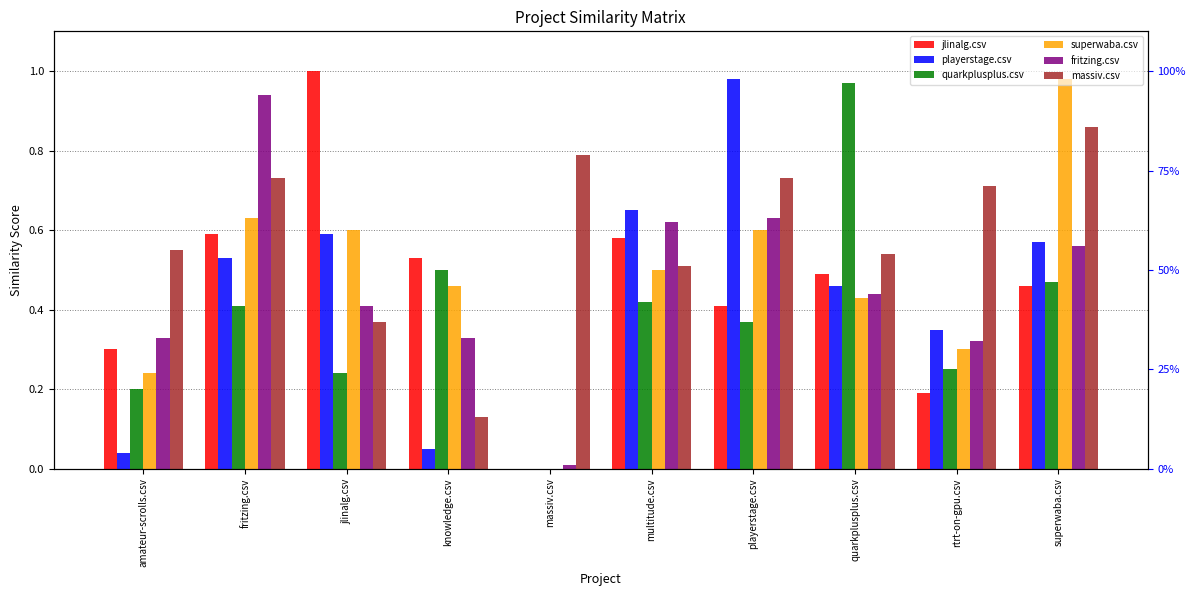

What is the average value of the massiv.csv series?

0.6